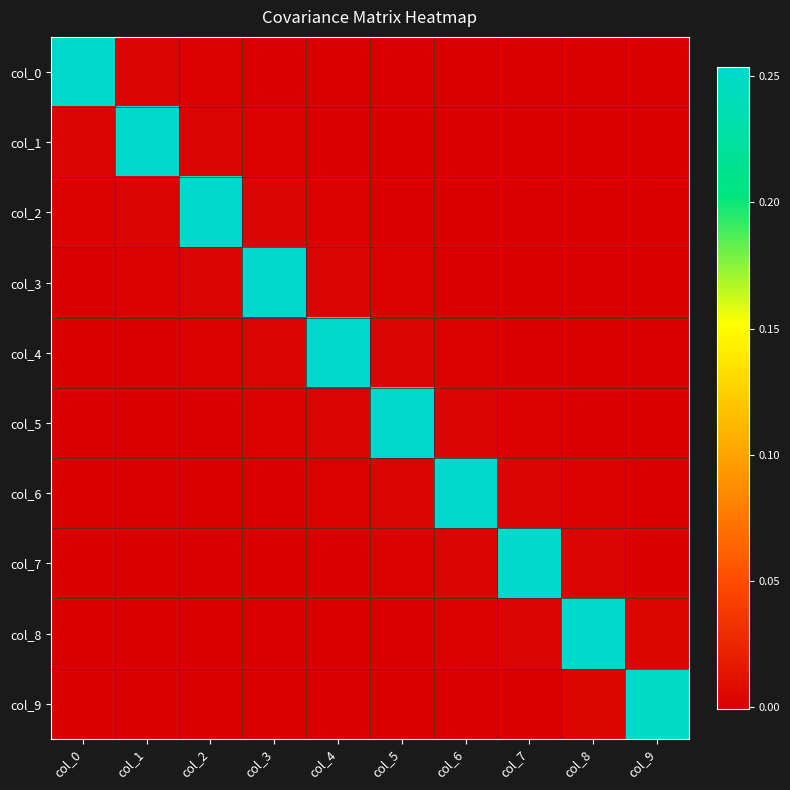

Between col_2 and col_5, which series saw the biggest shift?

col_2